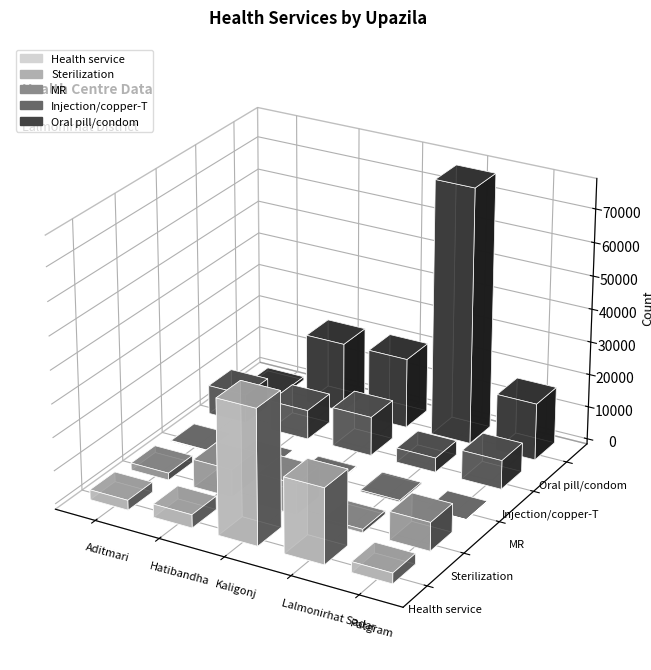

What is the average value of the Sterilization series?

5898